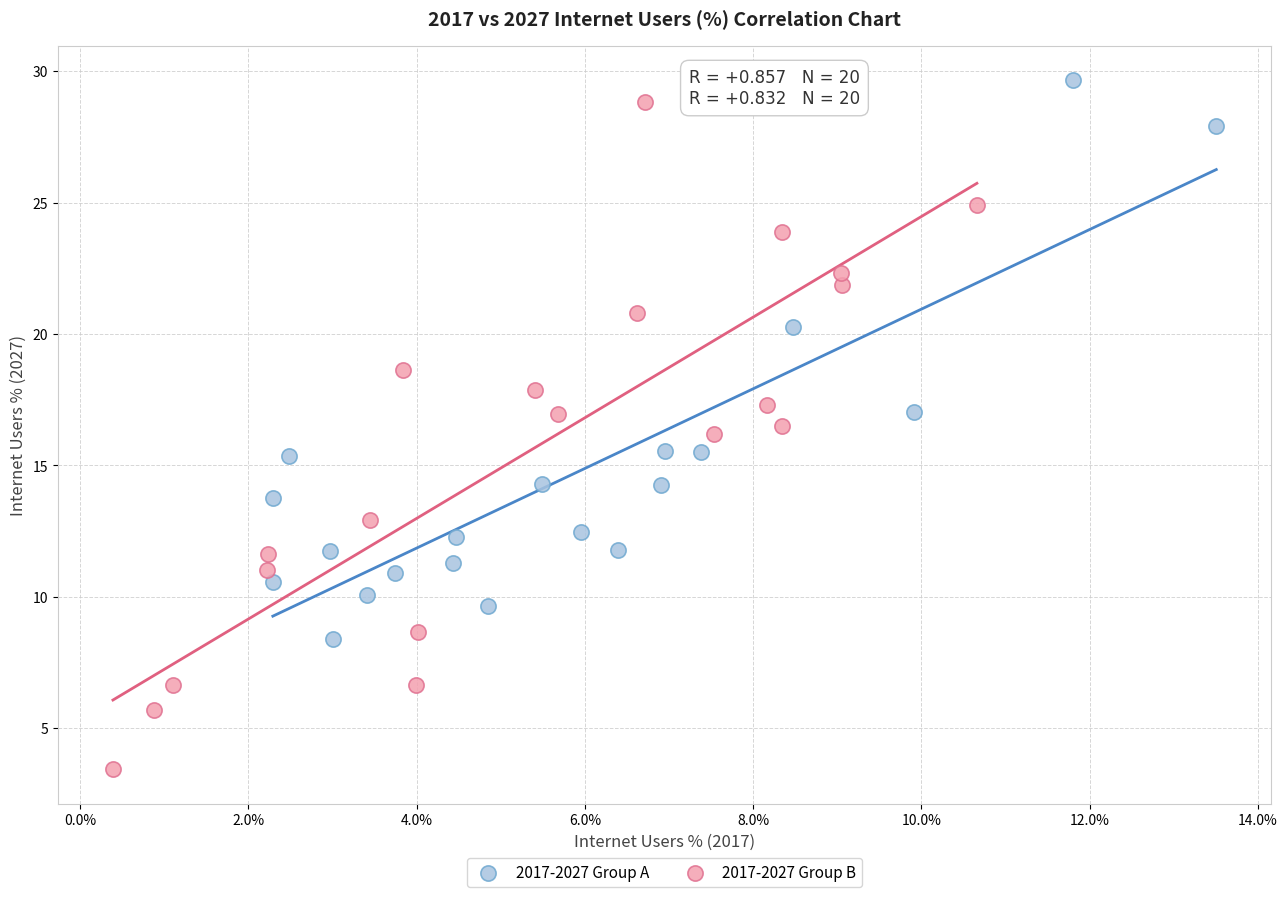

Which series has the widest spread of Y values?

2017-2027 Group B